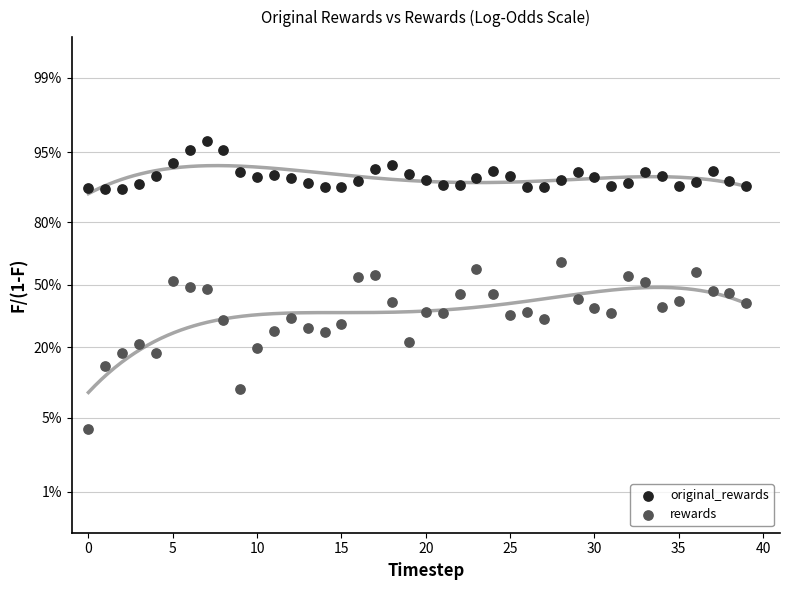

What are all the series names shown in the legend?

original_rewards, rewards